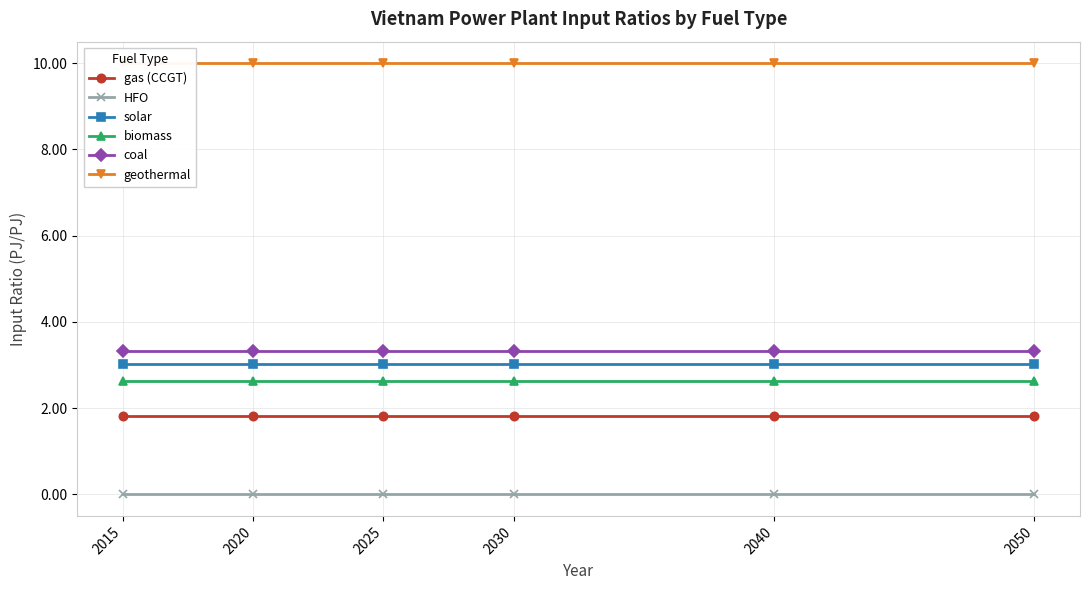

Reading left to right, transcribe all the data shown in this chart.

gas (CCGT): 2015=1.8	2020=1.8	2025=1.8	2030=1.8	2040=1.8	2050=1.8
HFO: 2015=0.0	2020=0.0	2025=0.0	2030=0.0	2040=0.0	2050=0.0
solar: 2015=3.0	2020=3.0	2025=3.0	2030=3.0	2040=3.0	2050=3.0
biomass: 2015=2.6	2020=2.6	2025=2.6	2030=2.6	2040=2.6	2050=2.6
coal: 2015=3.3	2020=3.3	2025=3.3	2030=3.3	2040=3.3	2050=3.3
geothermal: 2015=10.0	2020=10.0	2025=10.0	2030=10.0	2040=10.0	2050=10.0